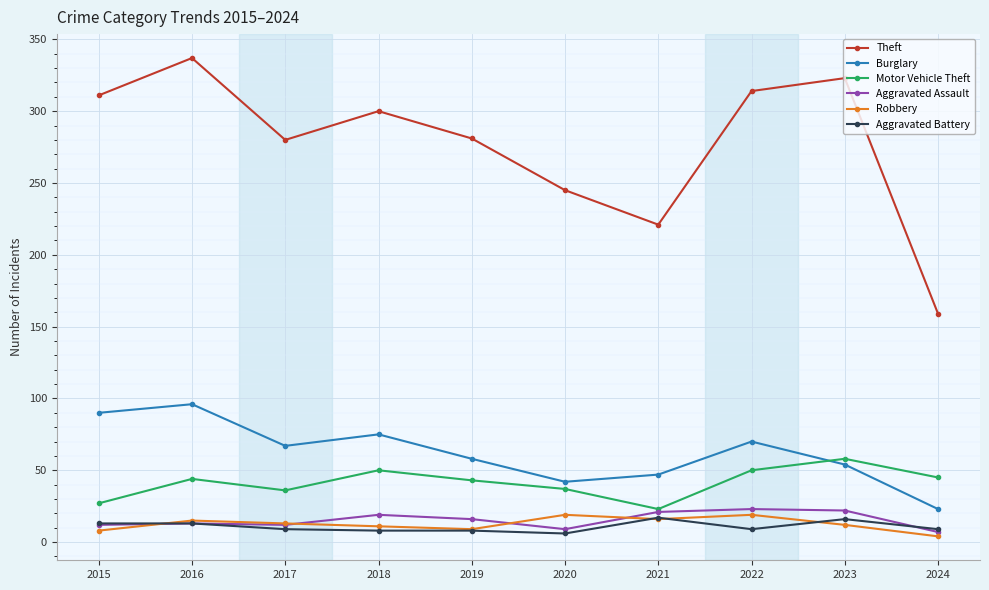

What is the difference between the Aggravated Battery values at 2021 and 2024?

8